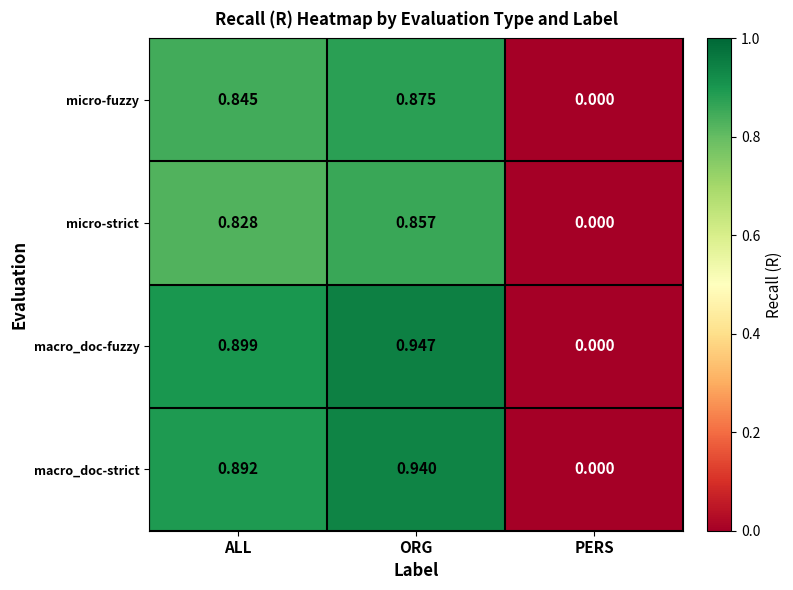

Which series has the largest total across all categories?

macro_doc-fuzzy